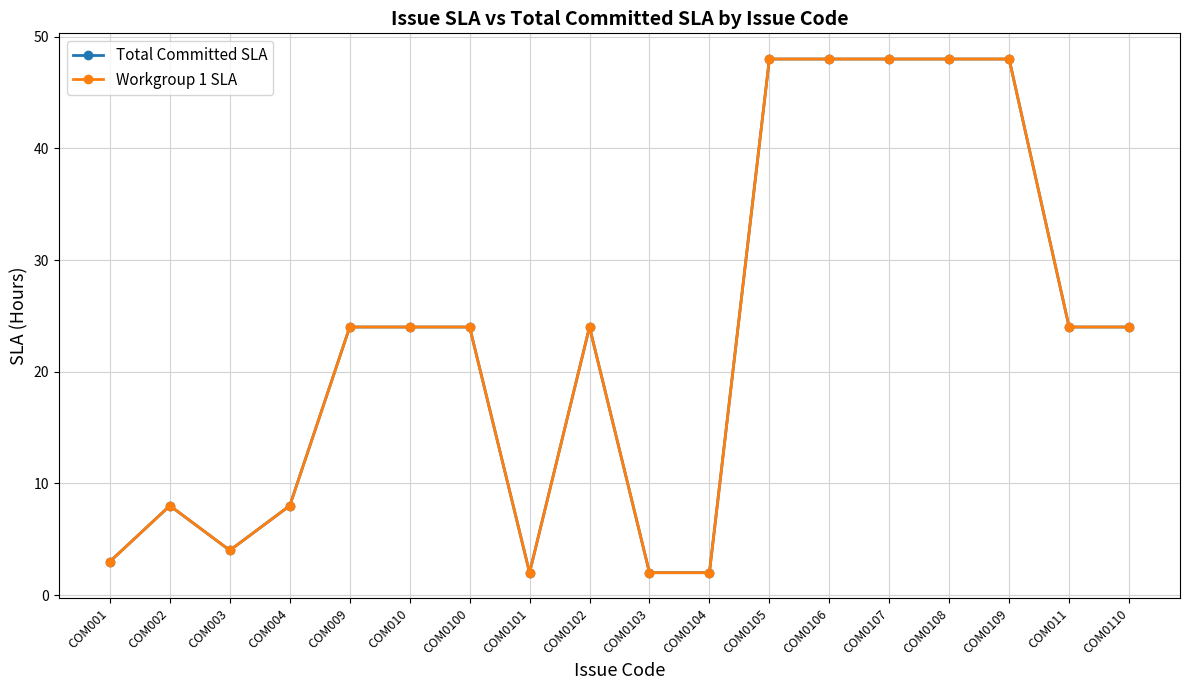

True or false: Workgroup 1 SLA and Total Committed SLA intersect in this chart.

False